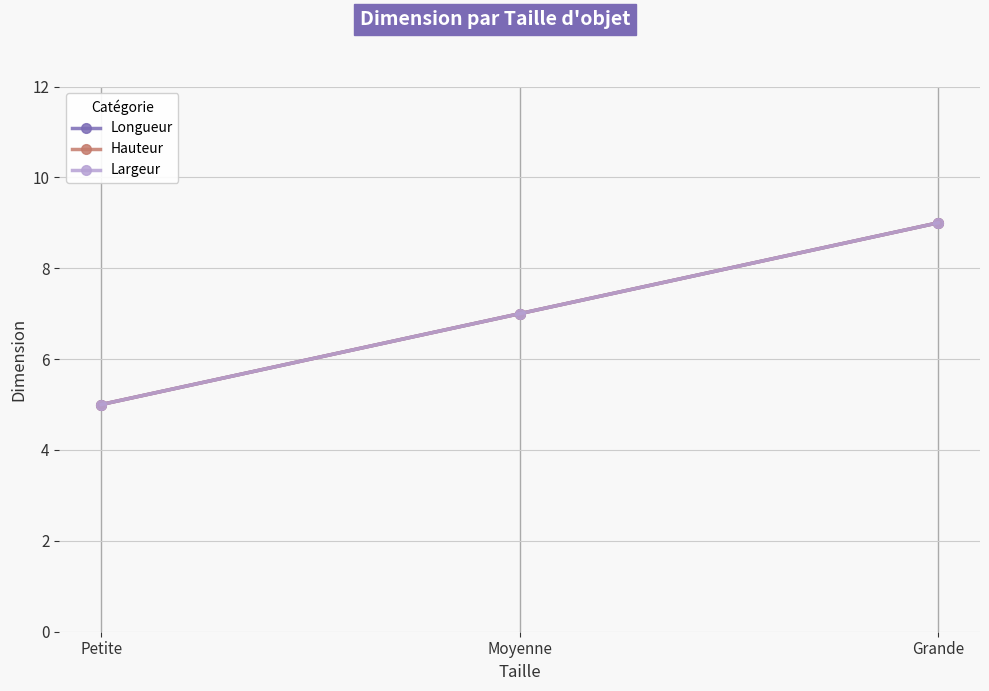

Does the chart have visible grid lines?

Yes